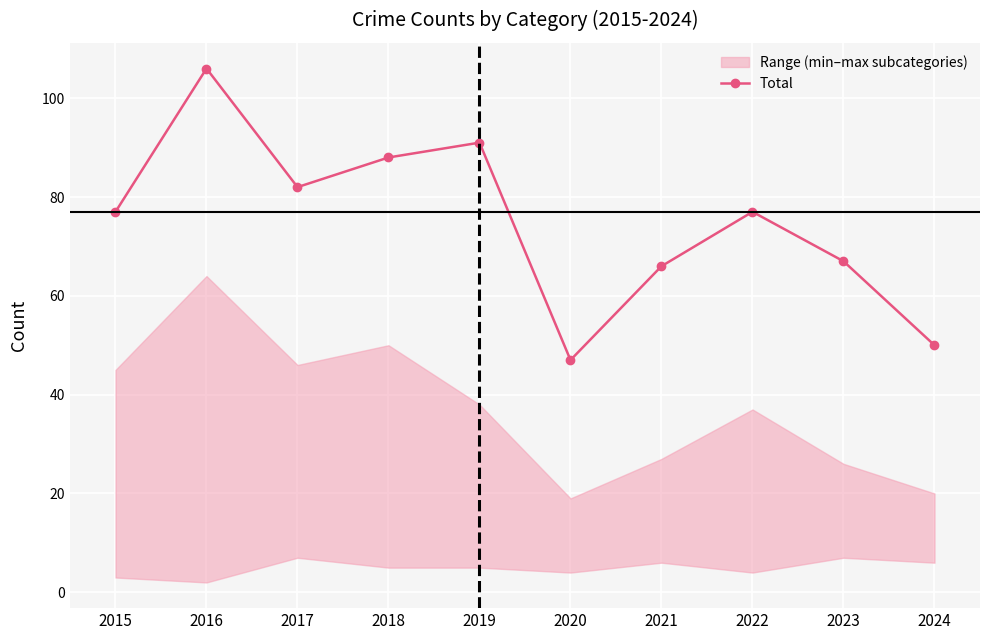

What is the sum of the values at 2022 and 2018?

165